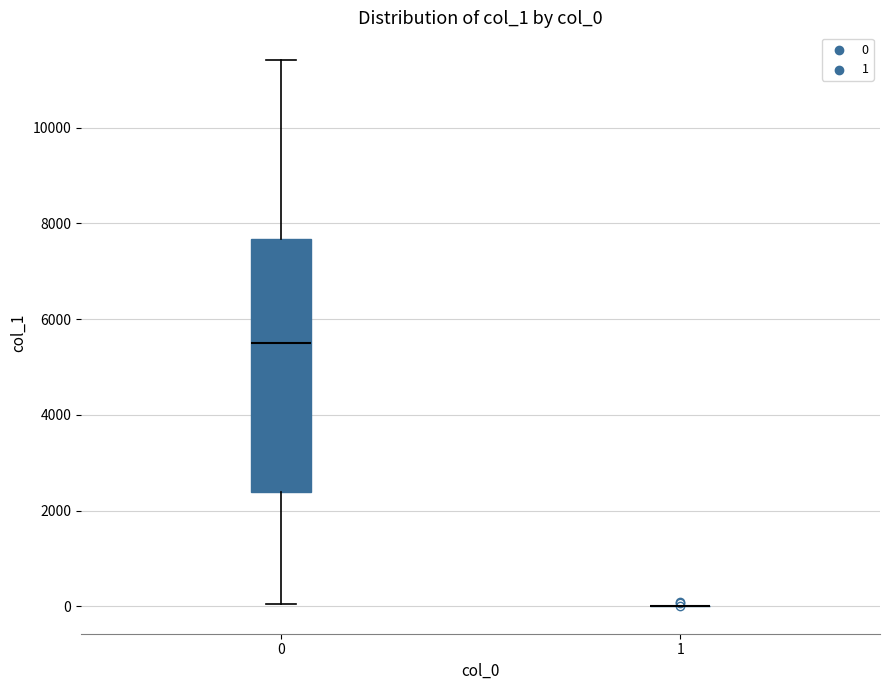

Comparing the boxes themselves (not the whiskers), which one is the tallest?

0